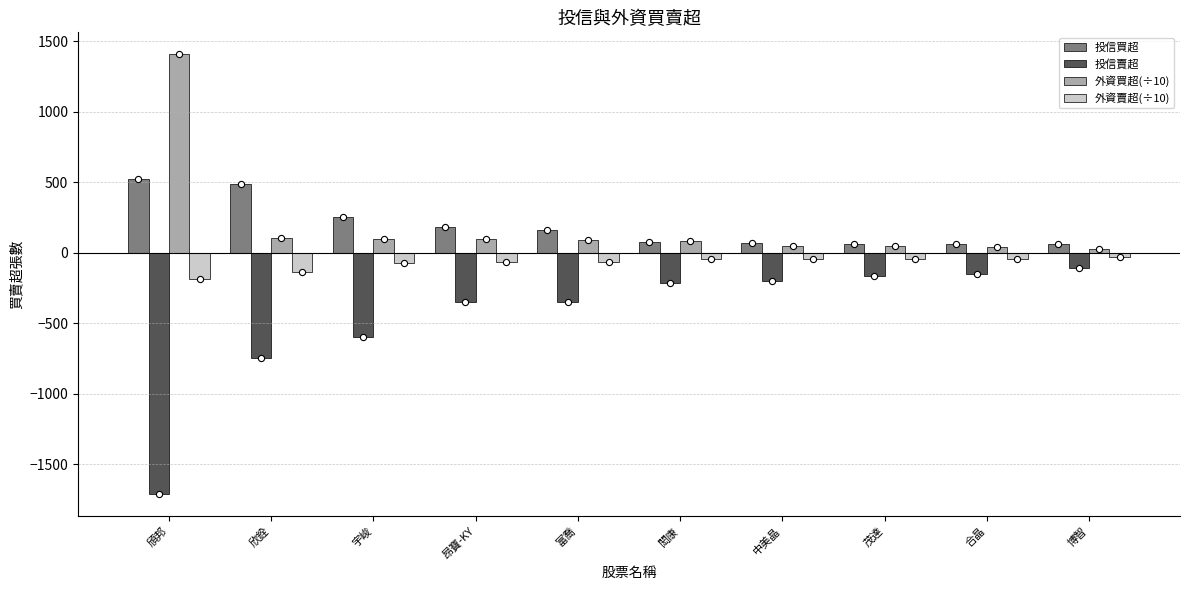

Which series has the largest total across all categories?

外資買超(÷10)